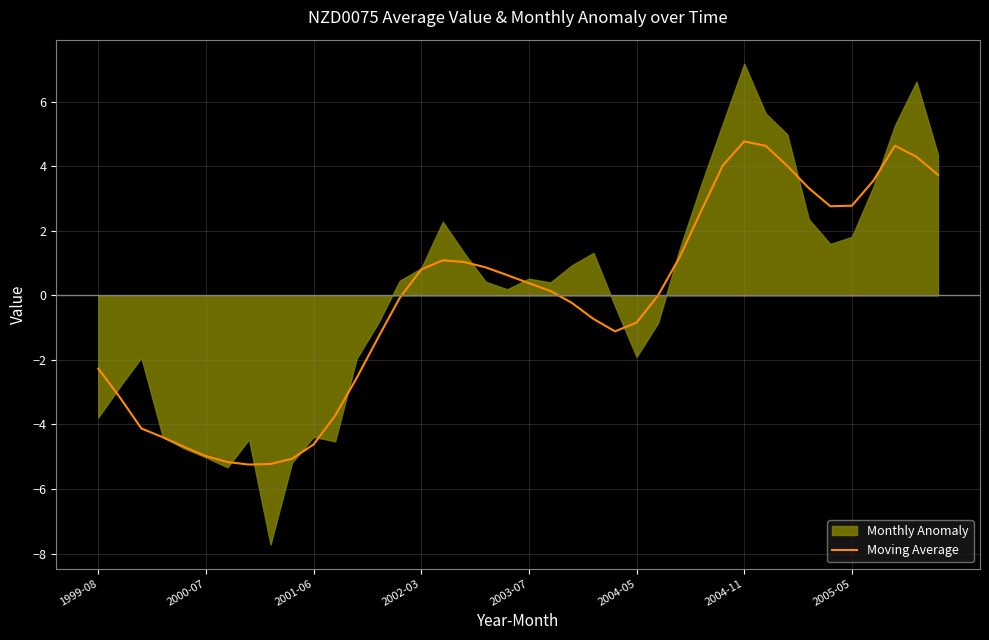

The value of Moving Average at 2002-03 is 0.8. True or false?

True